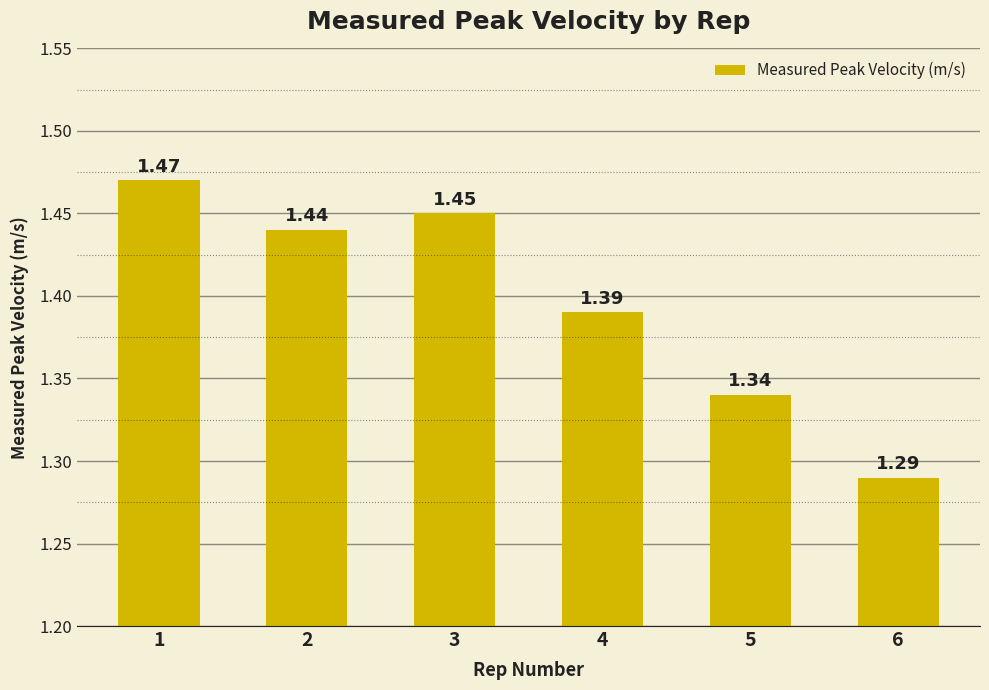

What is the sum of all values?

8.4